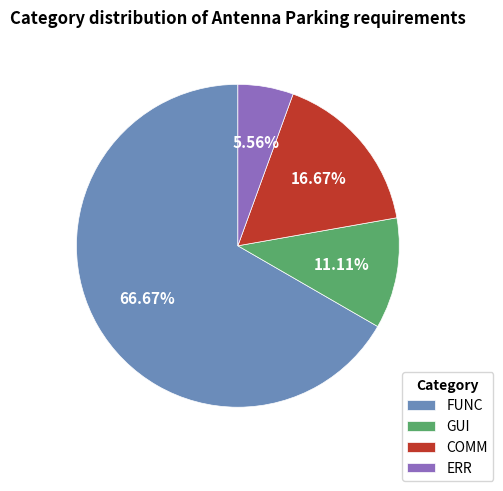

Is it true that GUI is 20% of the pie?

False